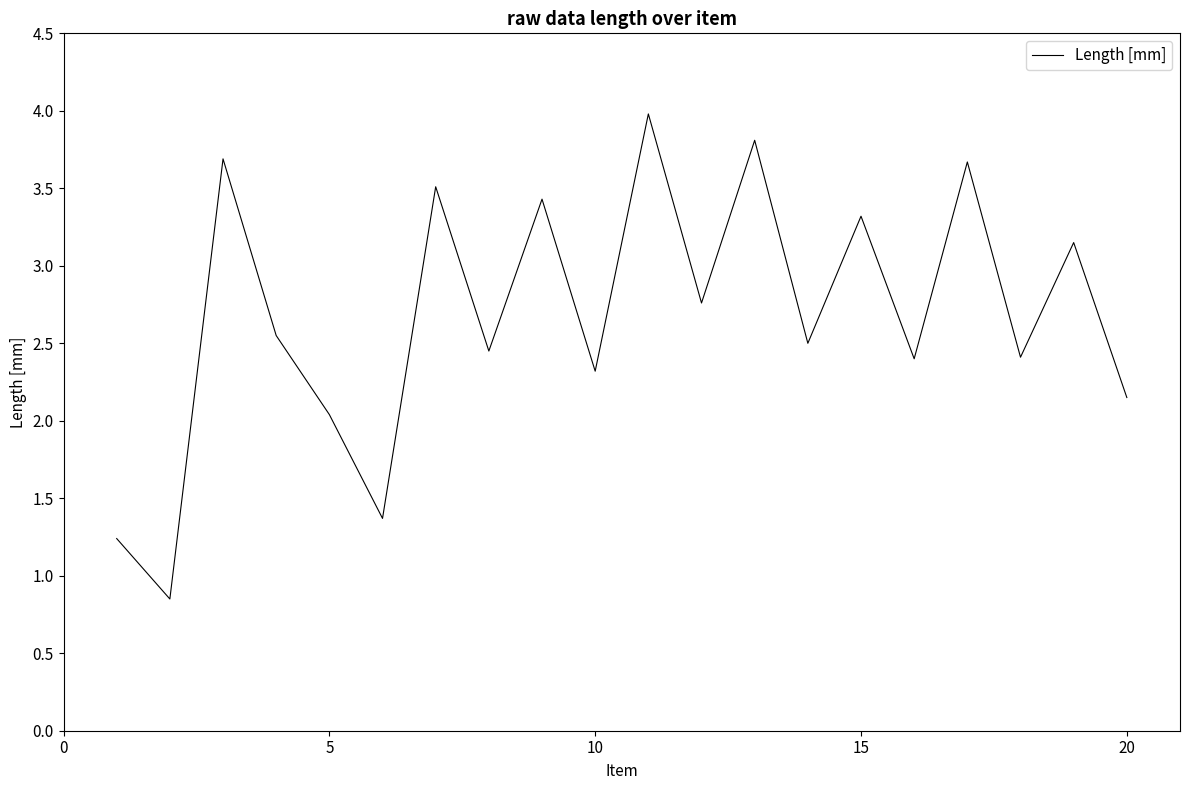

What is the greatest value displayed?

4.0